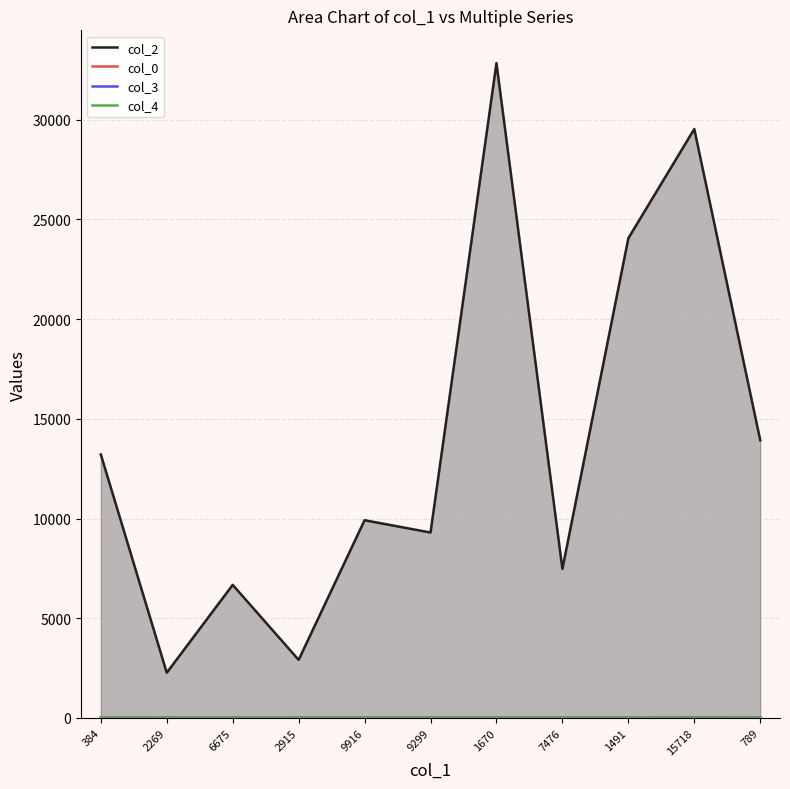

Reading left to right, list all the values displayed in this chart.

col_2: 384=13213.0	2269=2269.0	6675=6675.0	2915=2915.0	9916=9916.0	9299=9299.0	1670=32835.0	7476=7476.0	1491=24052.0	15718=29530.0	789=13929.0
col_0: 384=13.5	2269=16.1	6675=17.7	2915=19.3	9916=19.3	9299=19.3	1670=19.8	7476=19.8	1491=19.8	15718=19.8	789=19.8
col_3: 384=0.0	2269=5.0	6675=5.0	2915=0.0	9916=0.0	9299=0.0	1670=0.0	7476=0.0	1491=0.0	15718=10.0	789=5.0
col_4: 384=1.0	2269=0.0	6675=0.0	2915=0.0	9916=0.0	9299=0.0	1670=0.0	7476=0.0	1491=0.0	15718=0.0	789=0.0